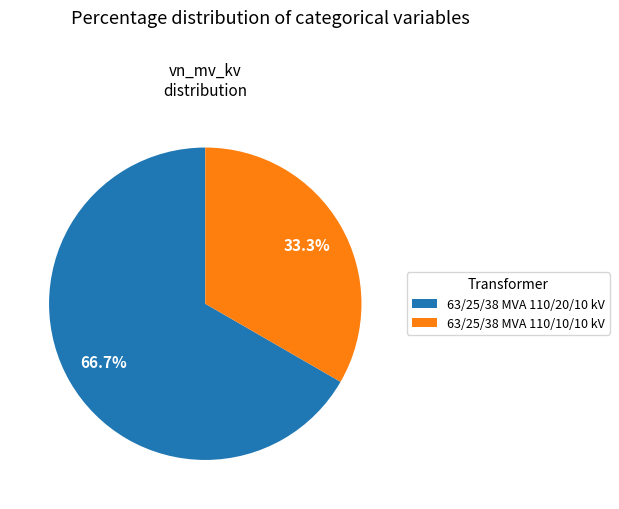

To the nearest percent, what is the difference between the 63/25/38 MVA 110/20/10 kV and 63/25/38 MVA 110/10/10 kV slice percentages?

33%